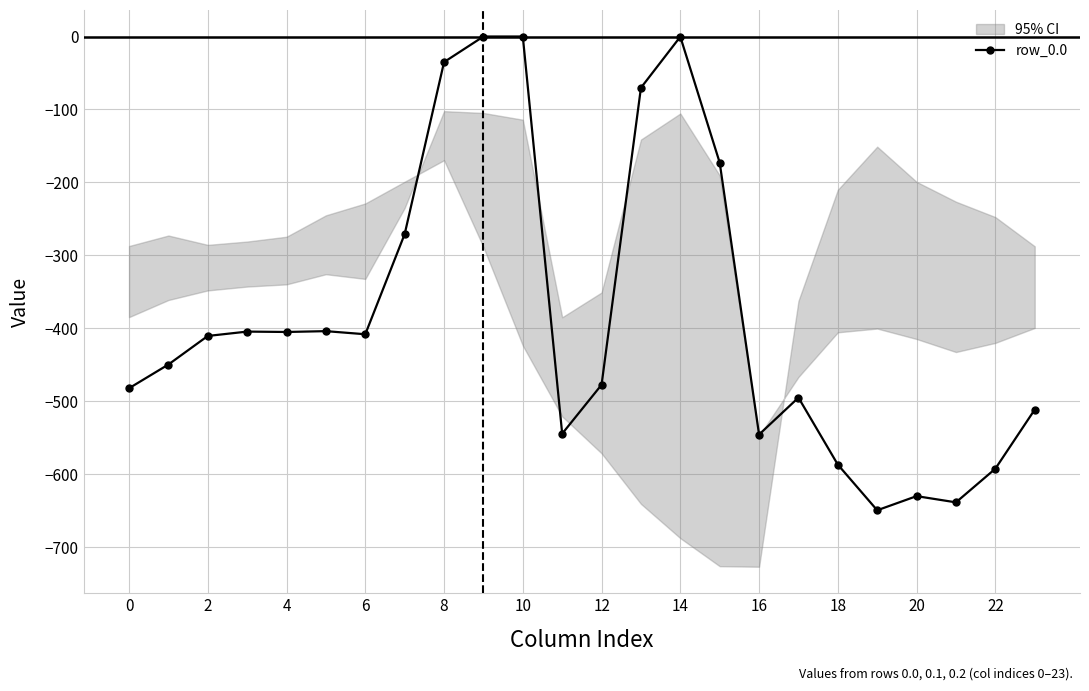

How many distinct data groups are displayed?

1